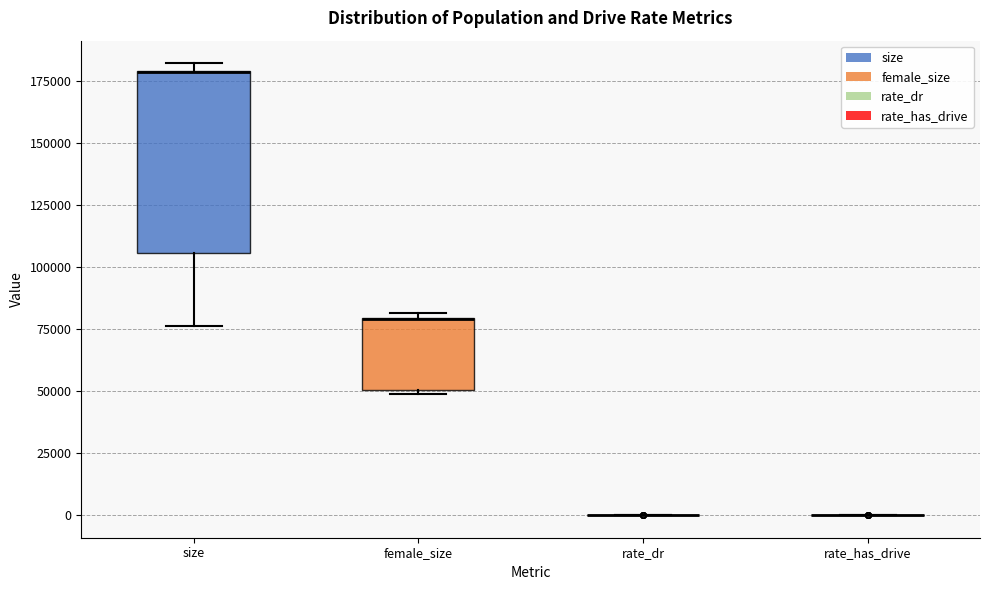

Which box is the tallest, from its lower edge to its upper edge?

size